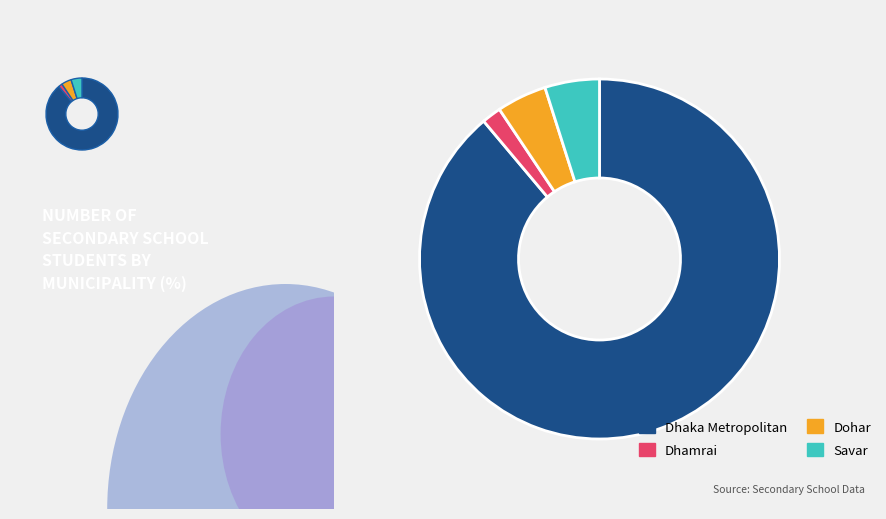

Which has a higher value, Dohar or Dhamrai?

Dohar